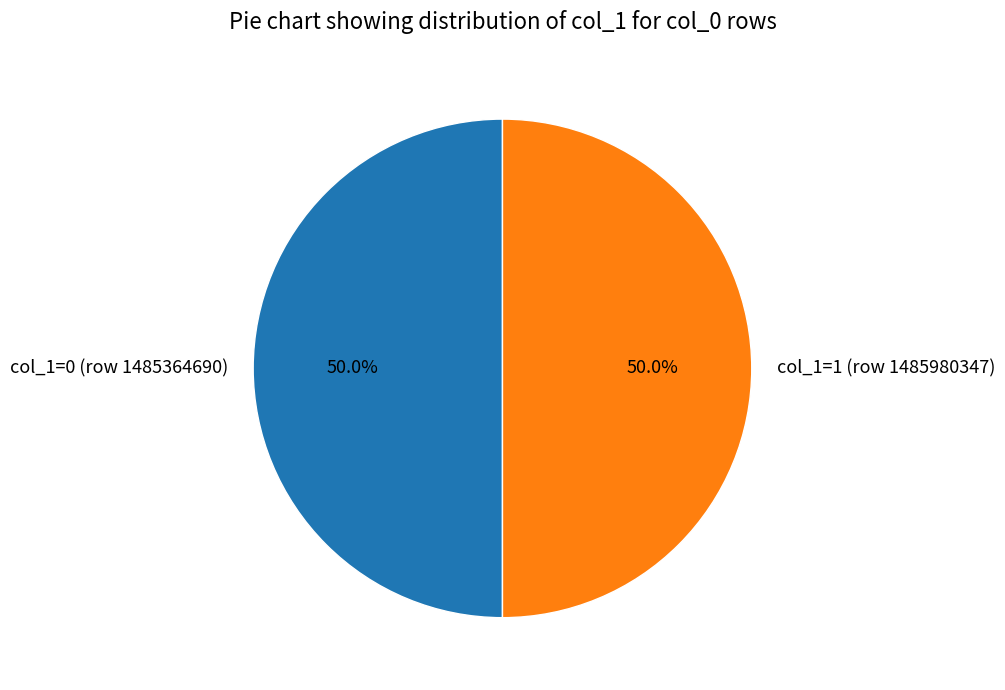

How many segments does this pie chart have?

2